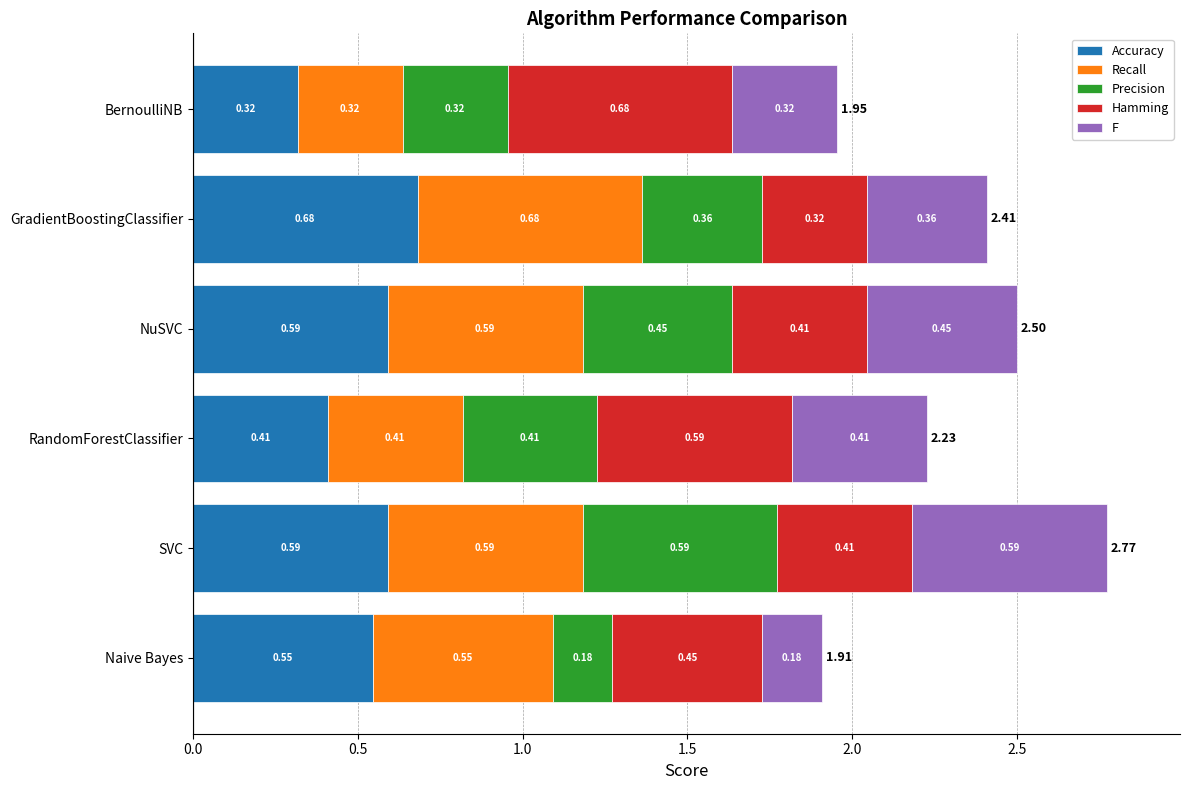

Which category has the lowest value in the Accuracy series?

BernoulliNB